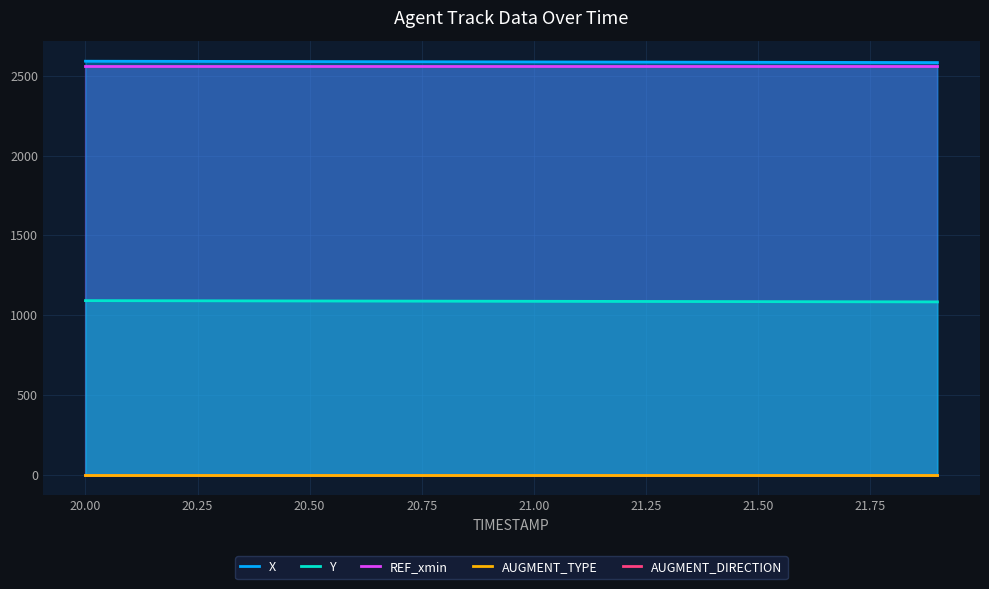

True or false: REF_xmin and Y intersect in this chart.

False